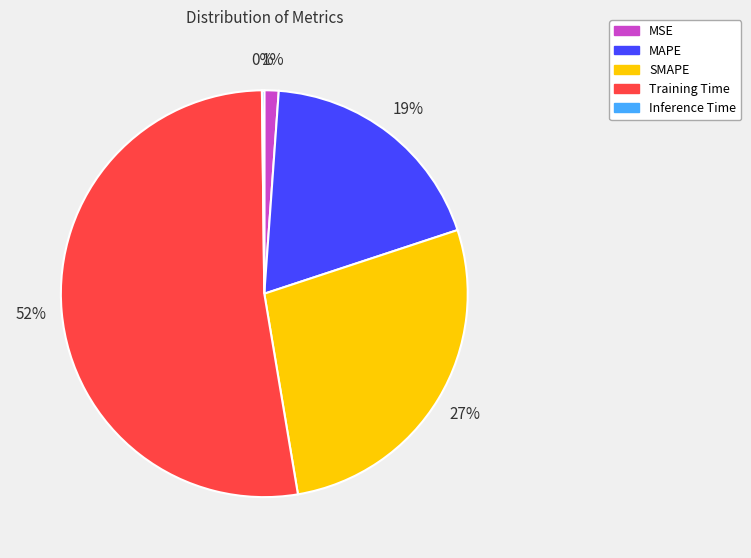

Which category has the biggest portion of the pie?

Training Time